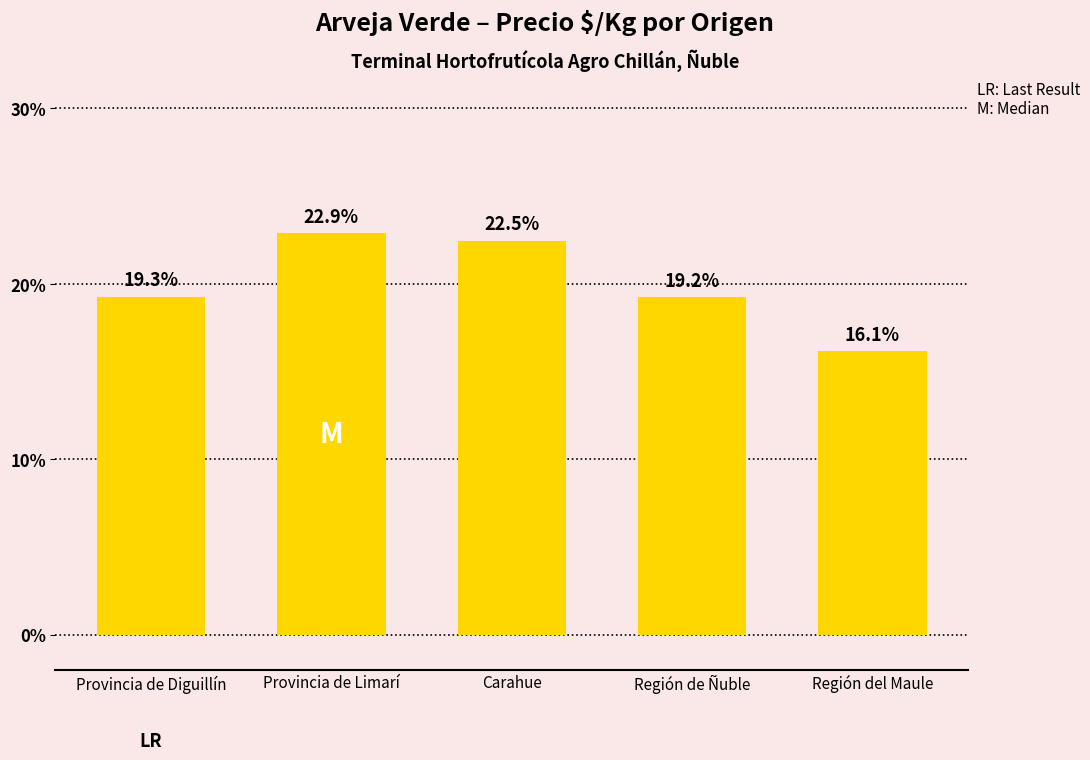

What is the difference between the maximum and minimum values?

6.8